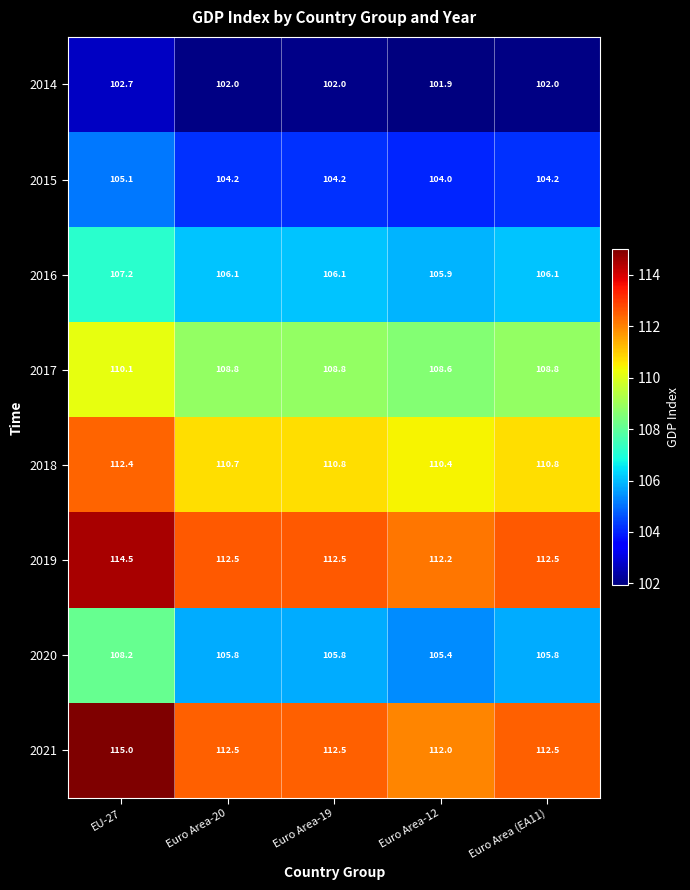

What is the approximate value of 2018 at Euro Area-12?

110.4